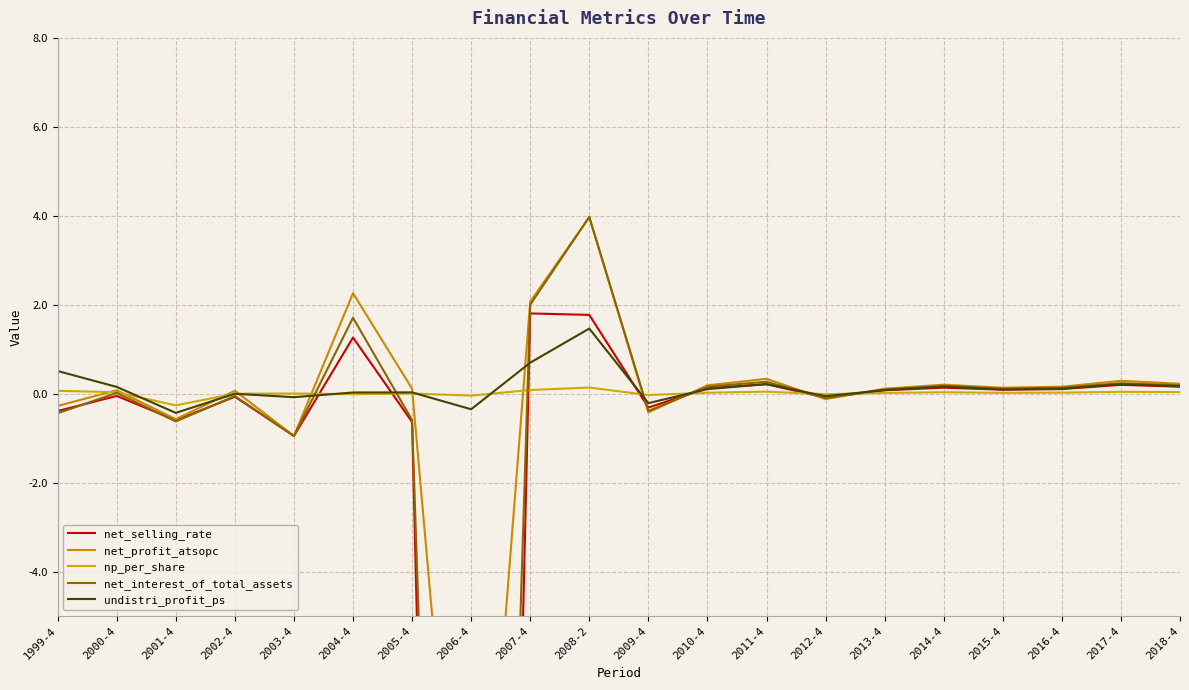

Which series has the widest spread of values?

net_selling_rate